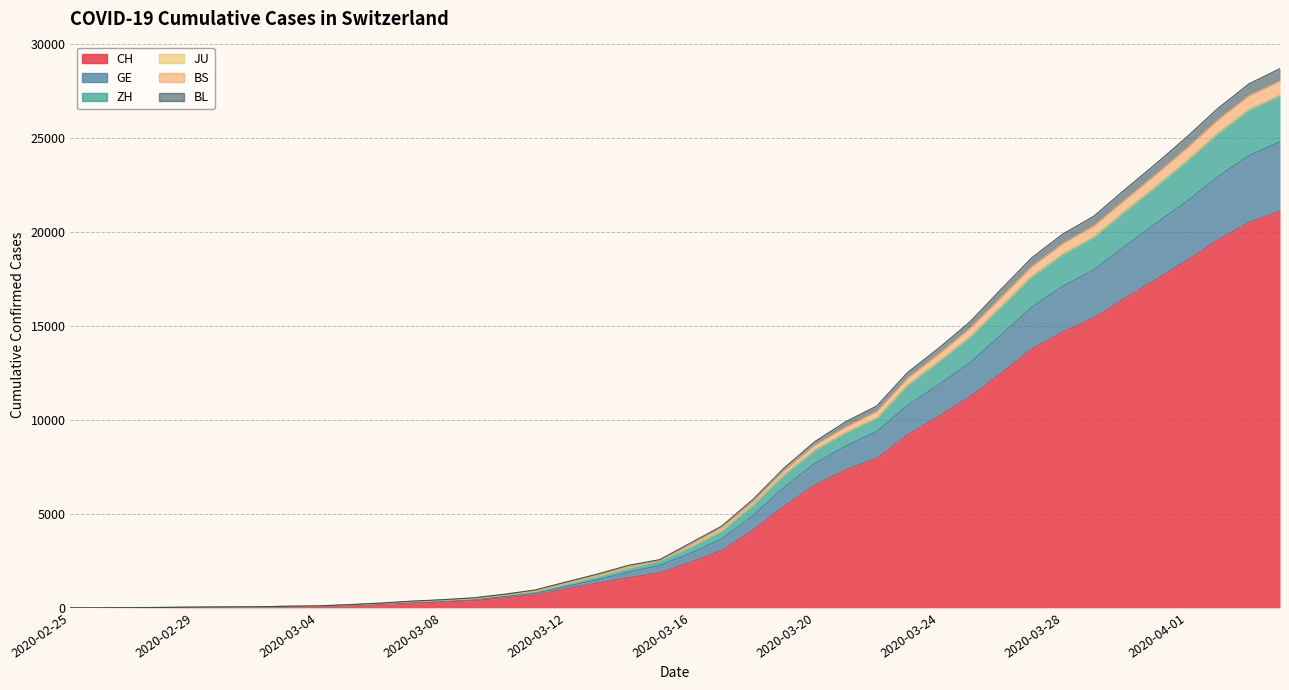

At which label does BL first exceed 3376?

2020-03-17